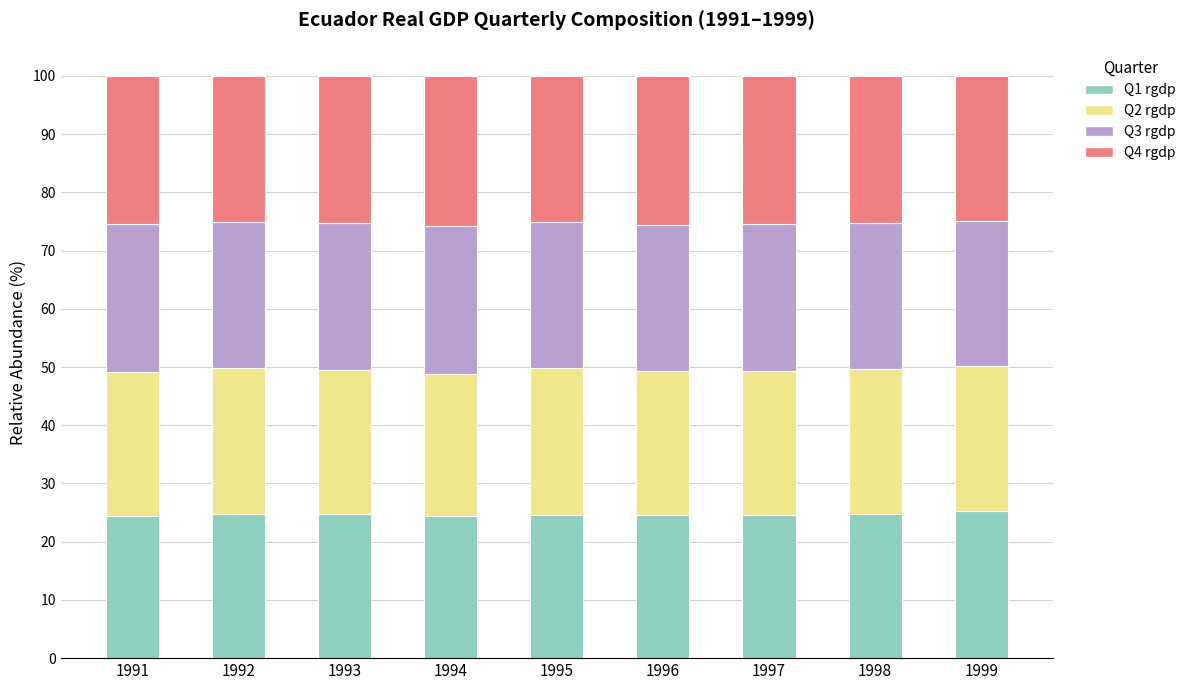

True or false: Q1 rgdp has a value of 24.8 at 1998.

True